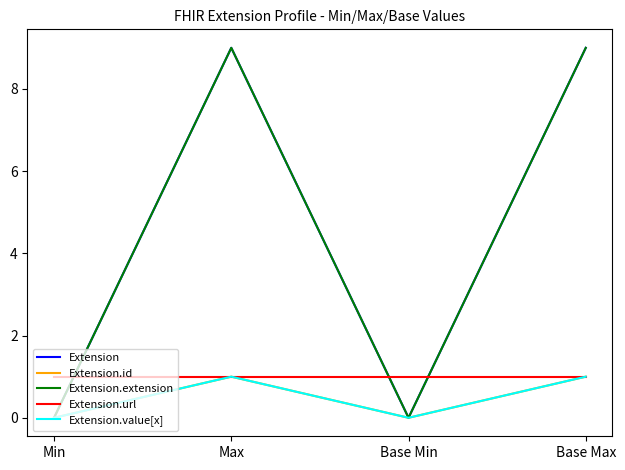

Which series has the widest spread of values?

Extension